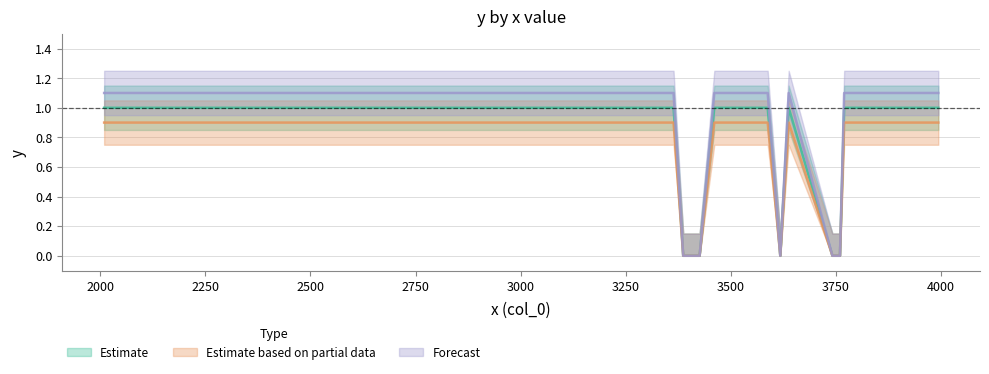

Which series has the largest total across all categories?

Forecast